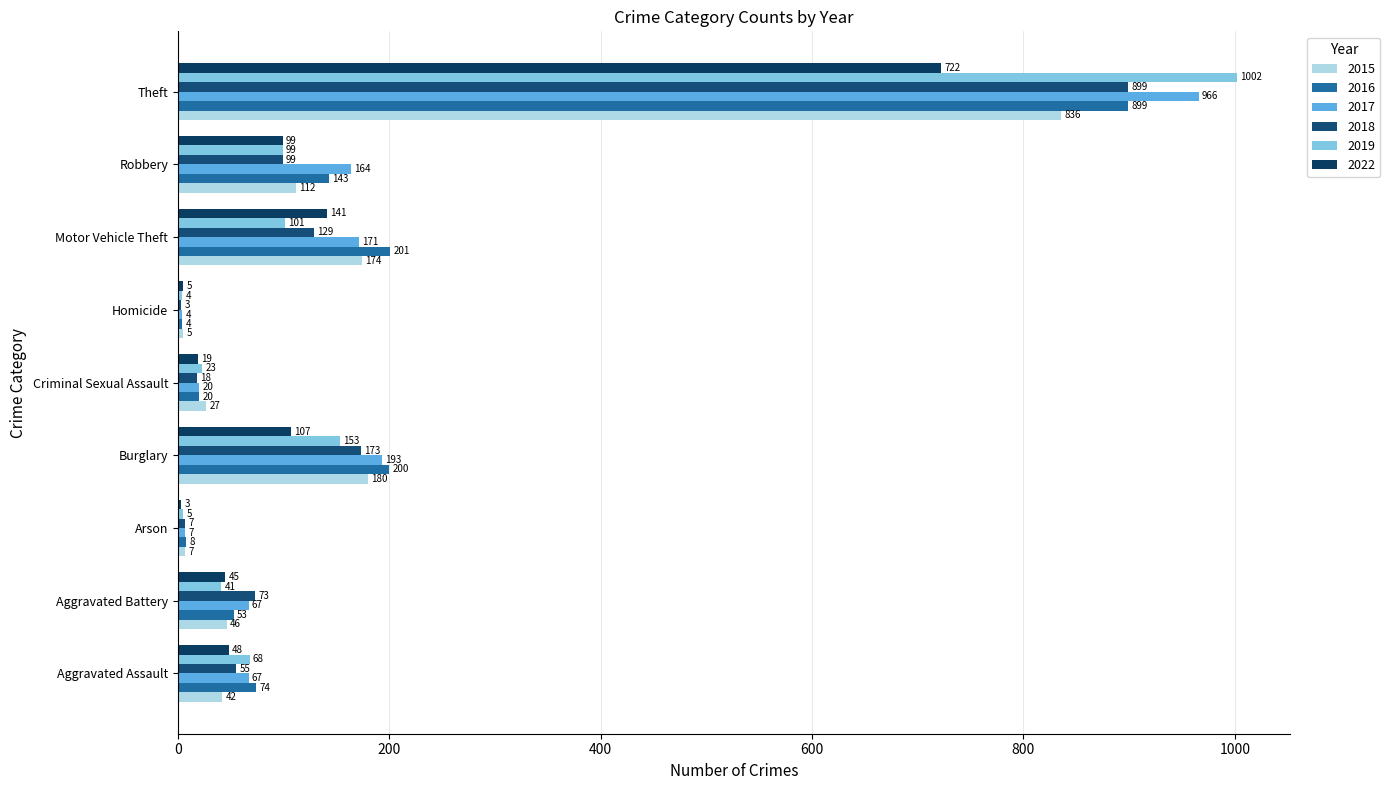

What is the lowest value of the 2015 series?

5